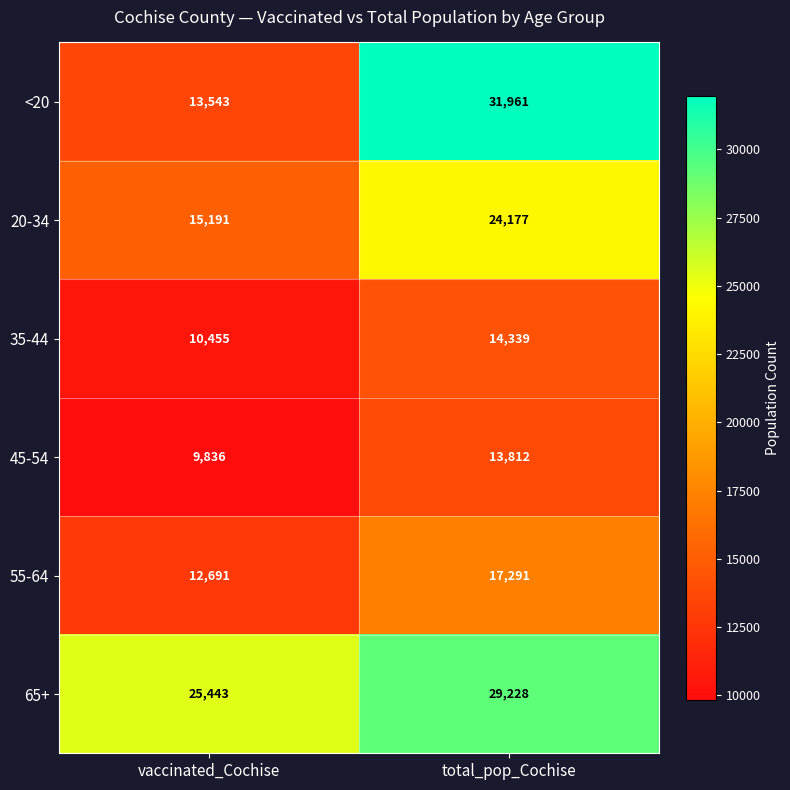

True or false: 45-54 has a value of 20099 at total_pop_Cochise.

False